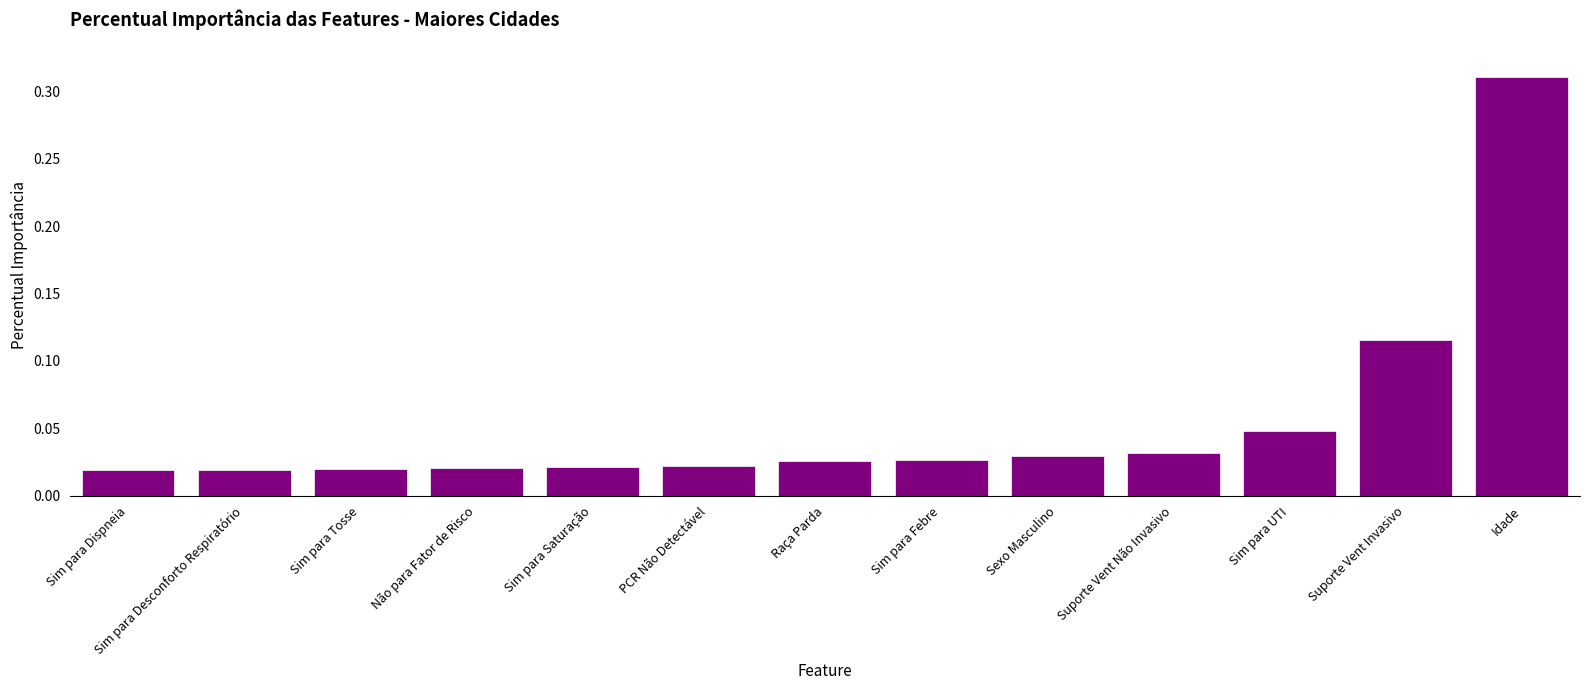

Which label corresponds to the largest value in the chart?

Idade